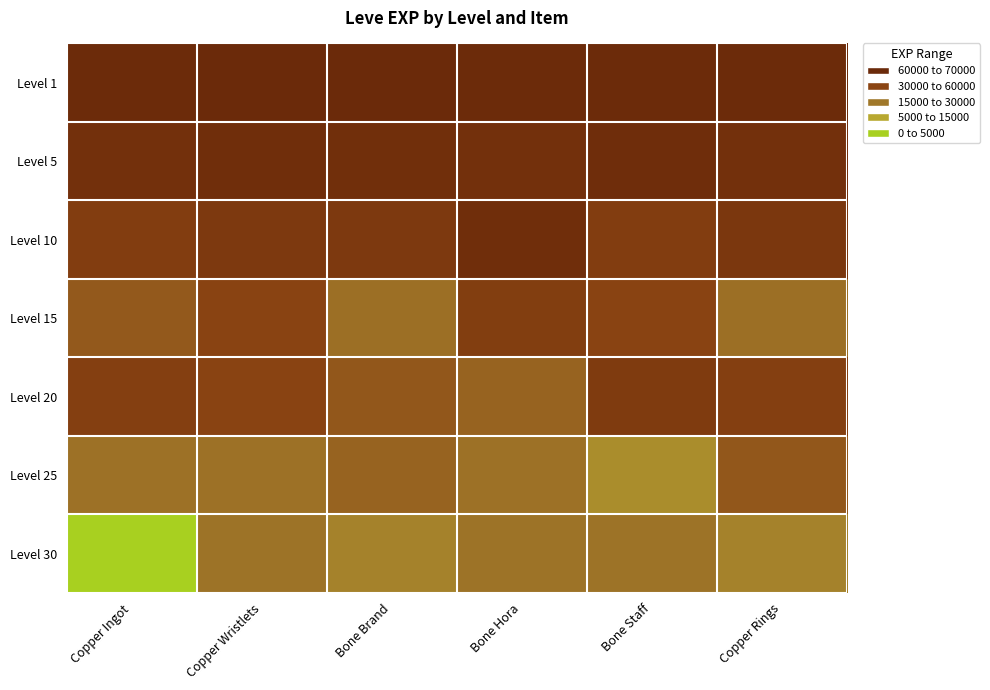

Count the number of categories in the chart.

6